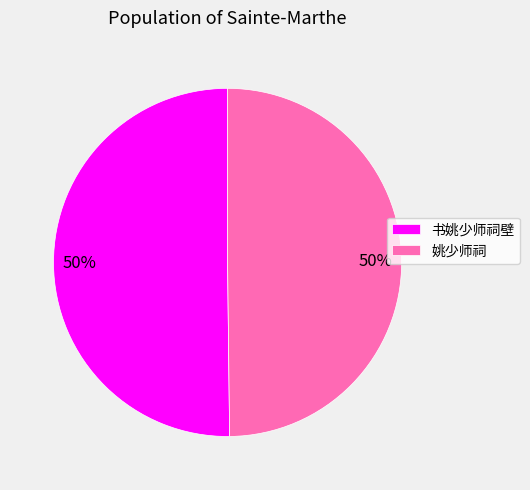

The 书姚少师祠壁 slice represents 50% of the pie. True or false?

True